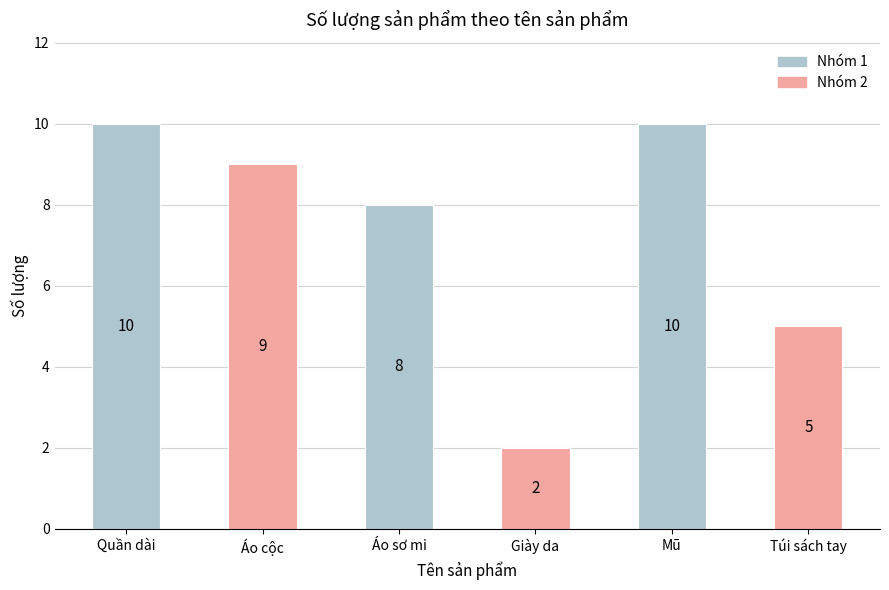

What is the sum of all values?

44